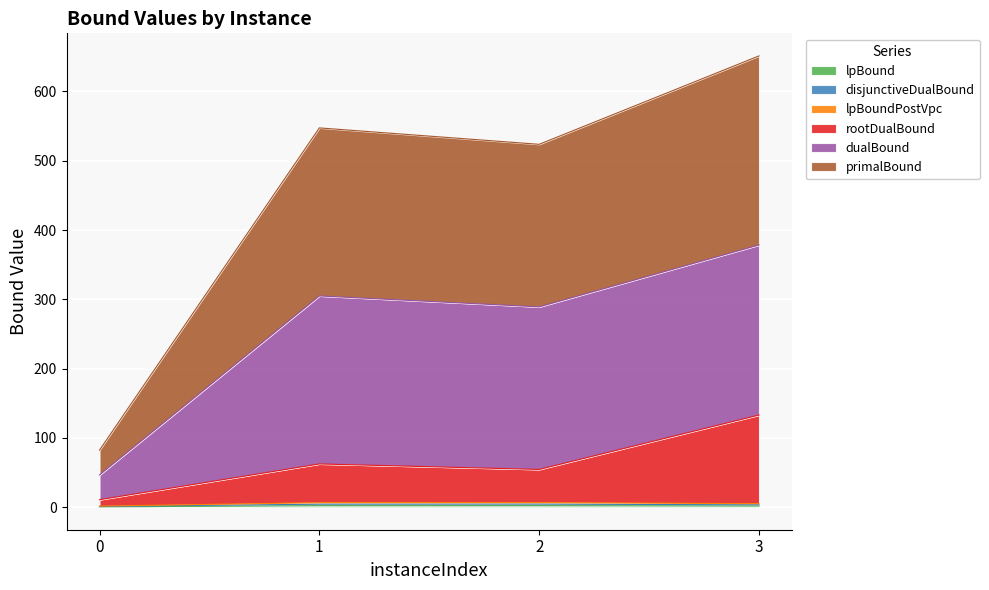

What are all the series names shown in the legend?

lpBound, disjunctiveDualBound, lpBoundPostVpc, rootDualBound, dualBound, primalBound